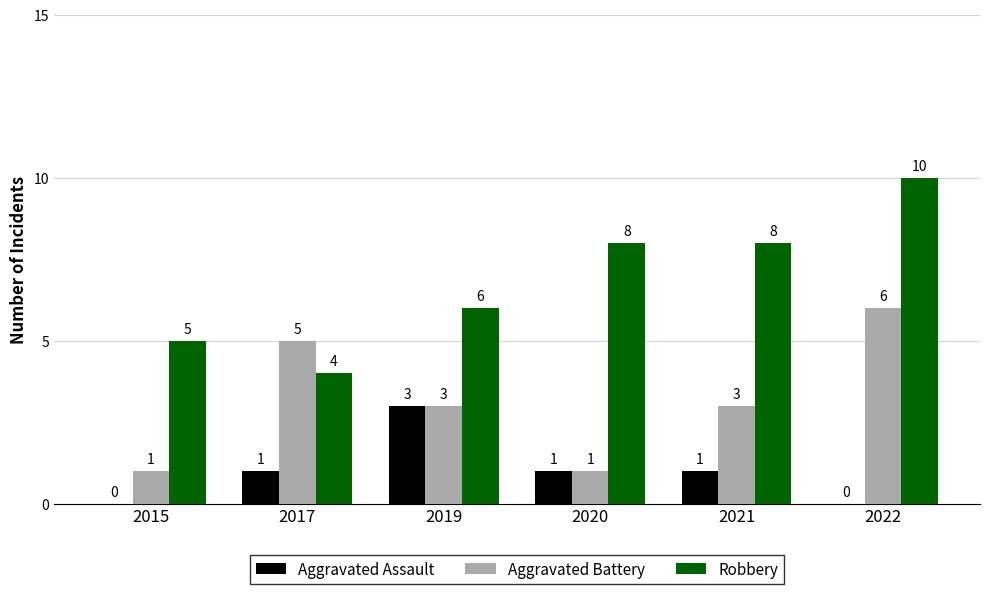

Read the Aggravated Battery value at 2021.

3